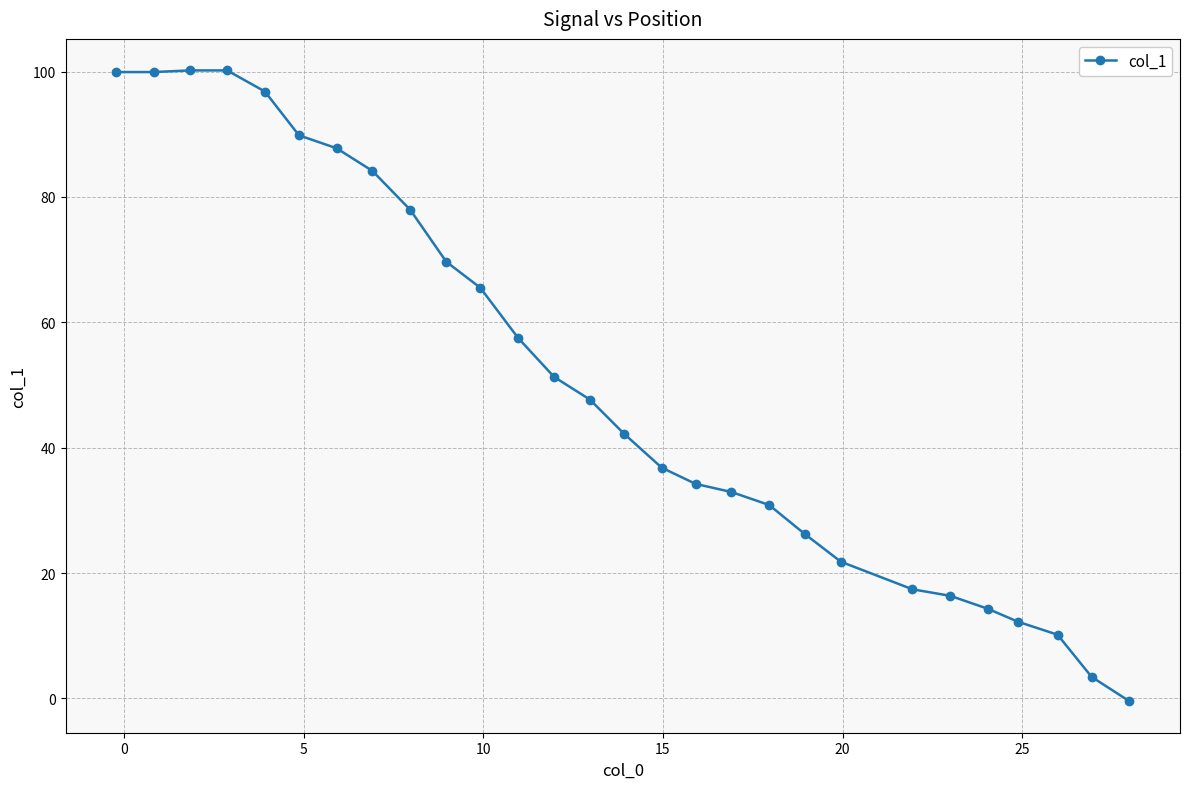

What is the greatest value displayed?

100.2